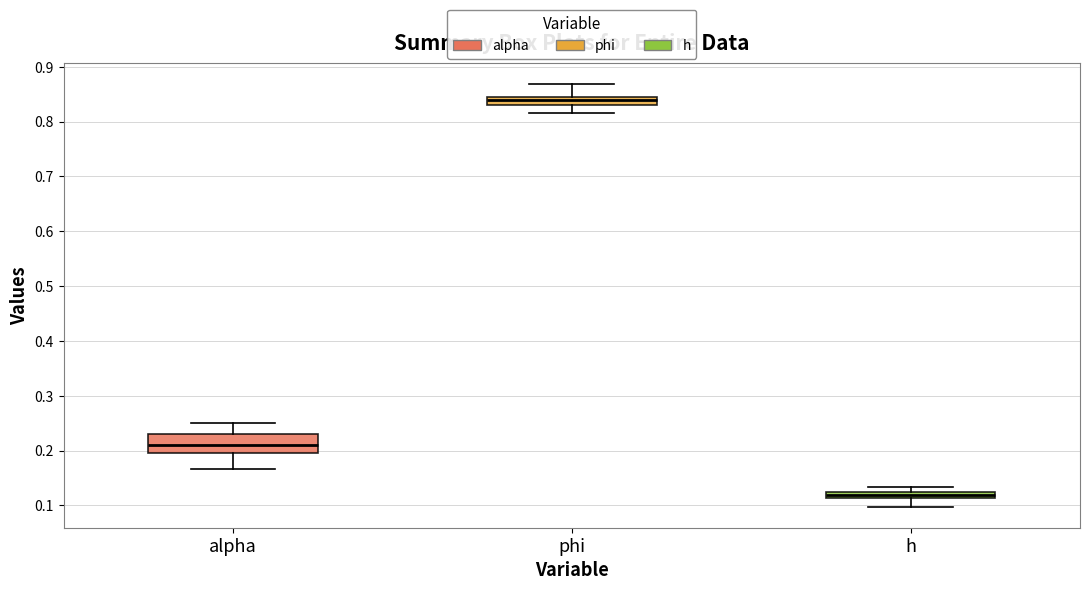

Which box has the highest median line?

phi